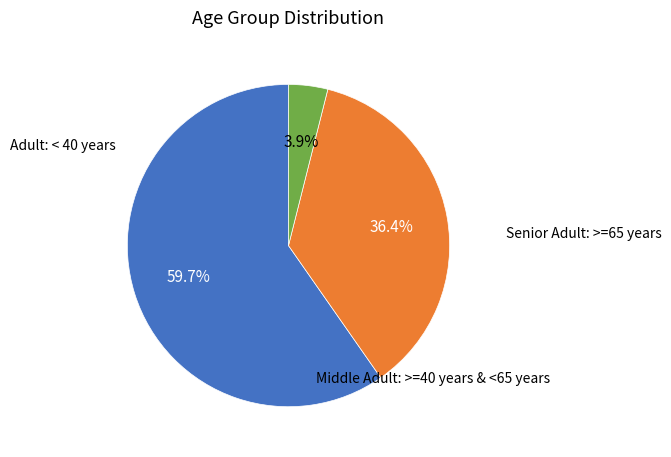

Does any single category account for the majority?

Yes